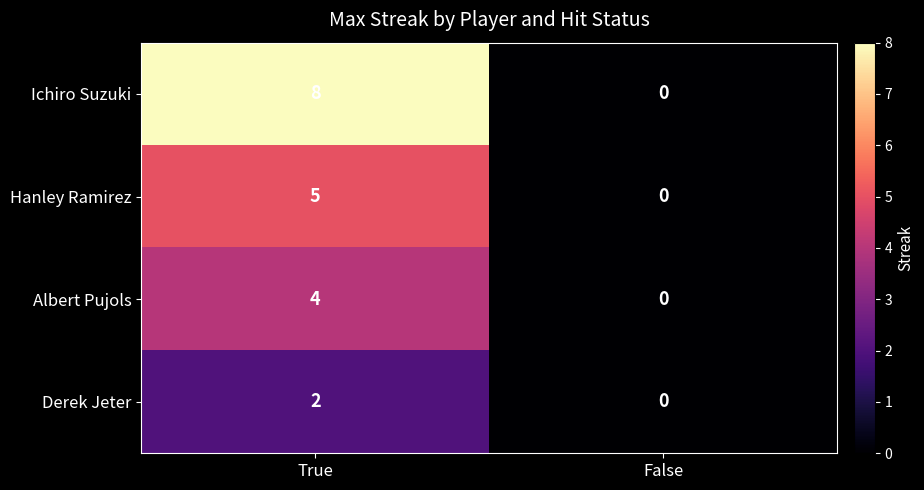

Which series has the widest spread of values?

Ichiro Suzuki